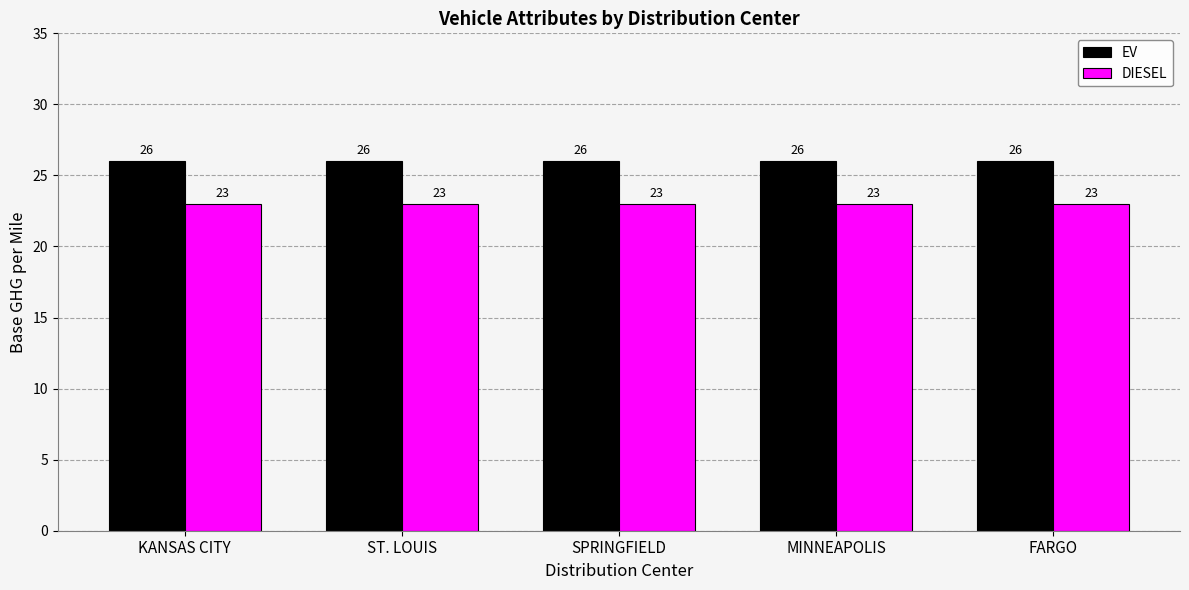

At SPRINGFIELD, list the series in order from smallest to largest.

DIESEL, EV